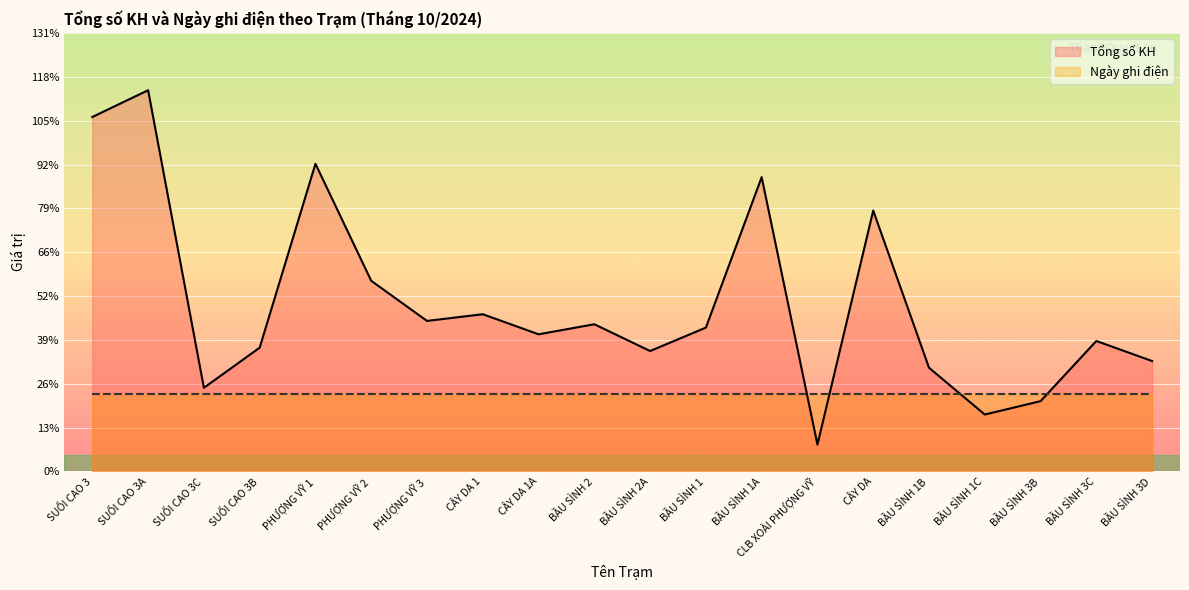

Where does the data first go above 43?

SUỐI CAO 3